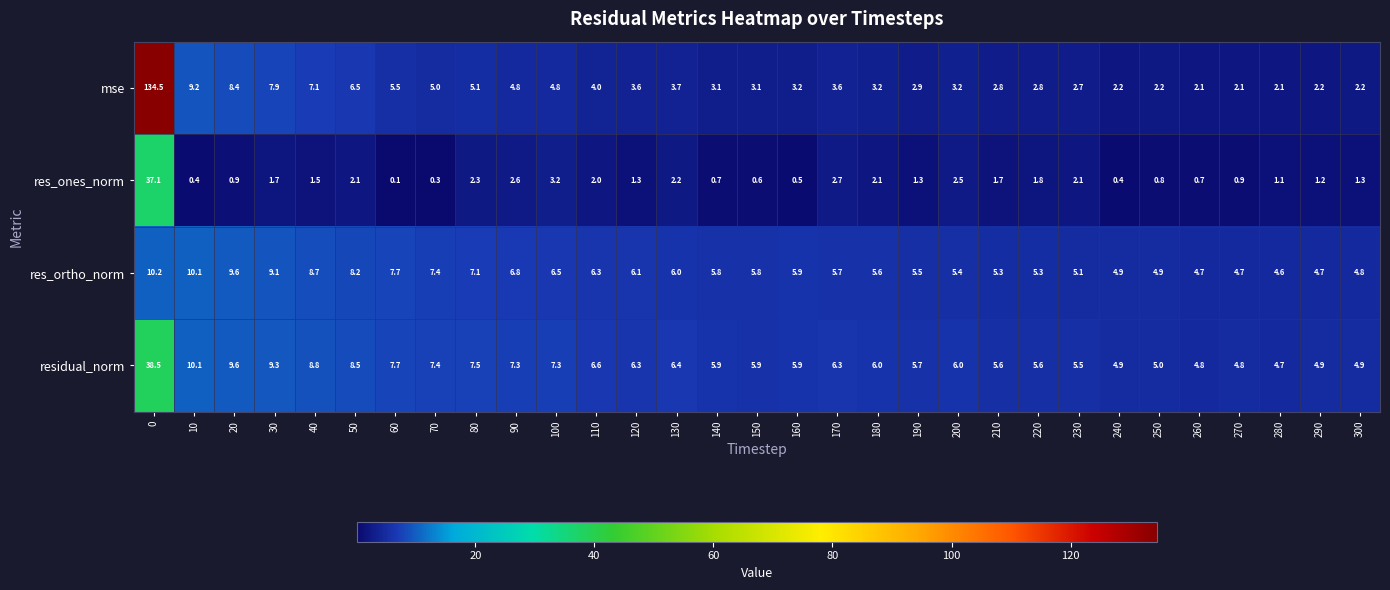

At which category does the chart reach its minimum across all series?

60